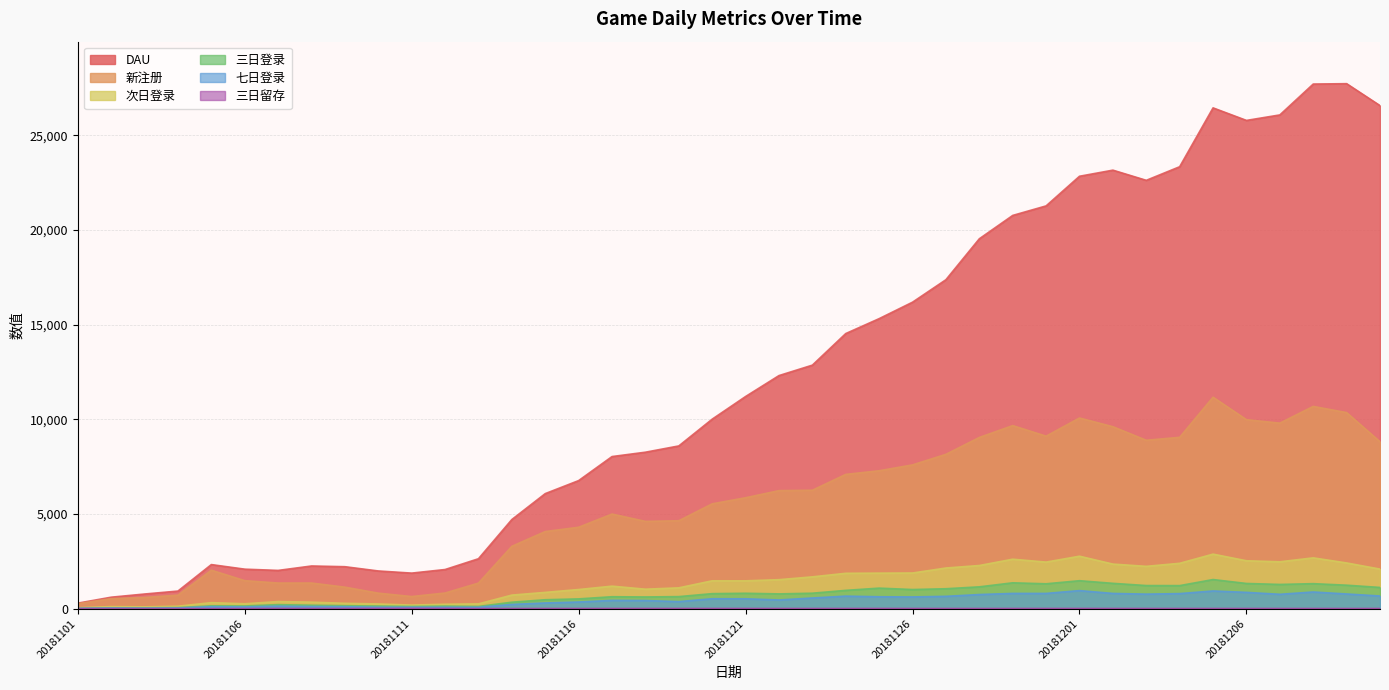

Reading left to right, extract all data points from this chart.

DAU: 20181101=295.0	20181102=609.0	20181103=777.0	20181104=933.0	20181105=2331.0	20181106=2089.0	20181107=2023.0	20181108=2257.0	20181109=2219.0	20181110=1994.0	20181111=1881.0	20181112=2070.0	20181113=2640.0	20181114=4710.0	20181115=6078.0	20181116=6765.0	20181117=8034.0	20181118=8264.0	20181119=8595.0	20181120=10009.0	20181121=11204.0	20181122=12309.0	20181123=12860.0	20181124=14528.0	20181125=15315.0	20181126=16184.0	20181127=17371.0	20181128=19531.0	20181129=20764.0	20181130=21267.0	20181201=22832.0	20181202=23154.0	20181203=22617.0	20181204=23335.0	20181205=26442.0	20181206=25780.0	20181207=26070.0	20181208=27700.0	20181209=27720.0	20181210=26562.0
新注册: 20181101=267.0	20181102=532.0	20181103=595.0	20181104=718.0	20181105=2035.0	20181106=1483.0	20181107=1357.0	20181108=1357.0	20181109=1139.0	20181110=823.0	20181111=644.0	20181112=830.0	20181113=1354.0	20181114=3296.0	20181115=4075.0	20181116=4302.0	20181117=4999.0	20181118=4612.0	20181119=4646.0	20181120=5539.0	20181121=5860.0	20181122=6235.0	20181123=6256.0	20181124=7093.0	20181125=7285.0	20181126=7594.0	20181127=8152.0	20181128=9042.0	20181129=9669.0	20181130=9111.0	20181201=10070.0	20181202=9610.0	20181203=8894.0	20181204=9050.0	20181205=11168.0	20181206=9981.0	20181207=9799.0	20181208=10682.0	20181209=10355.0	20181210=8816.0
次日登录: 20181101=54.0	20181102=113.0	20181103=100.0	20181104=133.0	20181105=322.0	20181106=262.0	20181107=379.0	20181108=348.0	20181109=286.0	20181110=252.0	20181111=192.0	20181112=237.0	20181113=257.0	20181114=720.0	20181115=863.0	20181116=1014.0	20181117=1192.0	20181118=1032.0	20181119=1103.0	20181120=1475.0	20181121=1473.0	20181122=1534.0	20181123=1683.0	20181124=1871.0	20181125=1880.0	20181126=1886.0	20181127=2150.0	20181128=2282.0	20181129=2615.0	20181130=2462.0	20181201=2773.0	20181202=2357.0	20181203=2238.0	20181204=2398.0	20181205=2883.0	20181206=2533.0	20181207=2478.0	20181208=2686.0	20181209=2417.0	20181210=2093.0
三日登录: 20181101=22.0	20181102=47.0	20181103=46.0	20181104=60.0	20181105=154.0	20181106=147.0	20181107=216.0	20181108=186.0	20181109=160.0	20181110=143.0	20181111=121.0	20181112=140.0	20181113=121.0	20181114=345.0	20181115=475.0	20181116=520.0	20181117=634.0	20181118=622.0	20181119=640.0	20181120=797.0	20181121=817.0	20181122=784.0	20181123=820.0	20181124=970.0	20181125=1088.0	20181126=1014.0	20181127=1056.0	20181128=1156.0	20181129=1369.0	20181130=1317.0	20181201=1480.0	20181202=1341.0	20181203=1224.0	20181204=1221.0	20181205=1541.0	20181206=1334.0	20181207=1283.0	20181208=1324.0	20181209=1243.0	20181210=1124.0
七日登录: 20181101=15.0	20181102=34.0	20181103=26.0	20181104=40.0	20181105=107.0	20181106=96.0	20181107=135.0	20181108=115.0	20181109=106.0	20181110=80.0	20181111=77.0	20181112=78.0	20181113=76.0	20181114=227.0	20181115=305.0	20181116=355.0	20181117=440.0	20181118=432.0	20181119=376.0	20181120=528.0	20181121=525.0	20181122=463.0	20181123=567.0	20181124=666.0	20181125=632.0	20181126=623.0	20181127=655.0	20181128=750.0	20181129=809.0	20181130=809.0	20181201=957.0	20181202=808.0	20181203=771.0	20181204=799.0	20181205=938.0	20181206=864.0	20181207=762.0	20181208=884.0	20181209=779.0	20181210=673.0
三日留存: 20181101=8.2	20181102=8.8	20181103=7.7	20181104=8.3	20181105=7.6	20181106=9.9	20181107=15.9	20181108=13.7	20181109=14.0	20181110=17.4	20181111=18.8	20181112=16.9	20181113=8.9	20181114=10.5	20181115=11.7	20181116=12.1	20181117=12.7	20181118=13.5	20181119=13.8	20181120=14.4	20181121=13.9	20181122=12.6	20181123=13.1	20181124=13.7	20181125=14.9	20181126=13.3	20181127=12.9	20181128=12.8	20181129=14.2	20181130=14.4	20181201=14.7	20181202=13.9	20181203=13.8	20181204=13.5	20181205=13.8	20181206=13.4	20181207=13.1	20181208=12.4	20181209=12.0	20181210=12.7